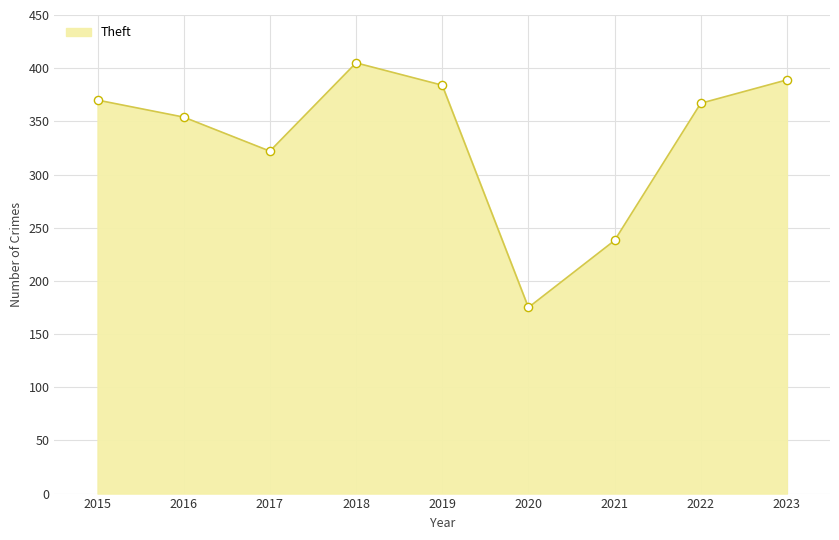

What is the ratio of the value at 2017 to the value at 2022?

0.9